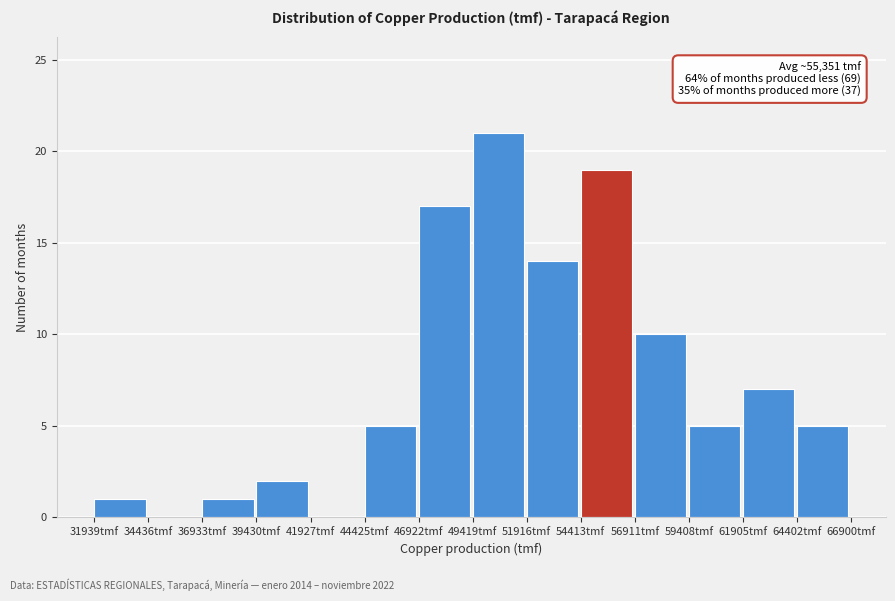

Which range on the x-axis has the tallest bar?

49500 to 52000